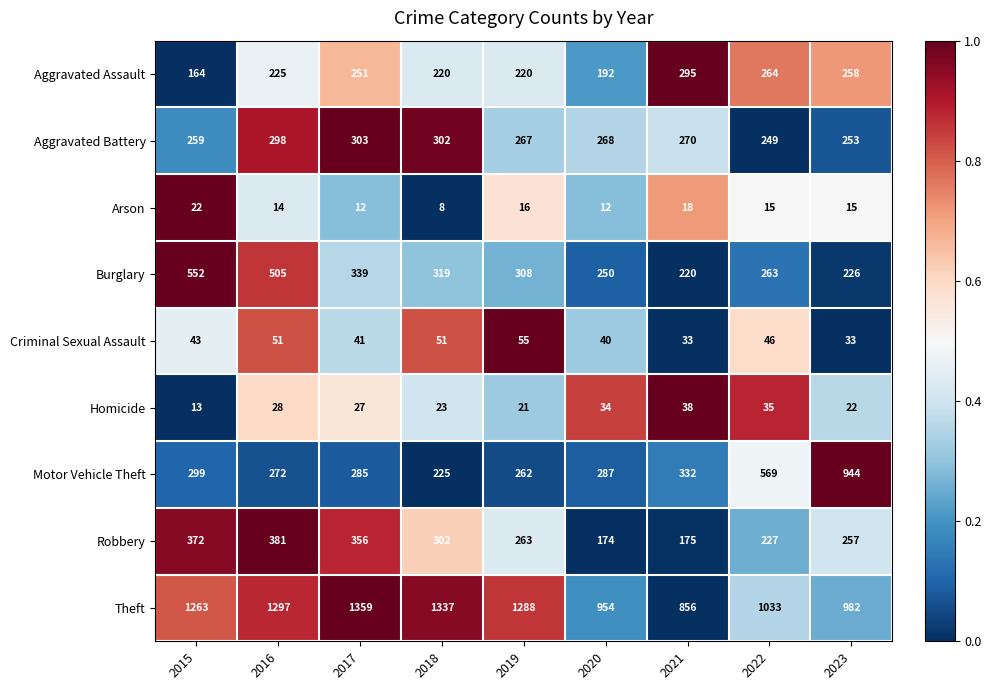

Which category has the highest value across all series?

2017